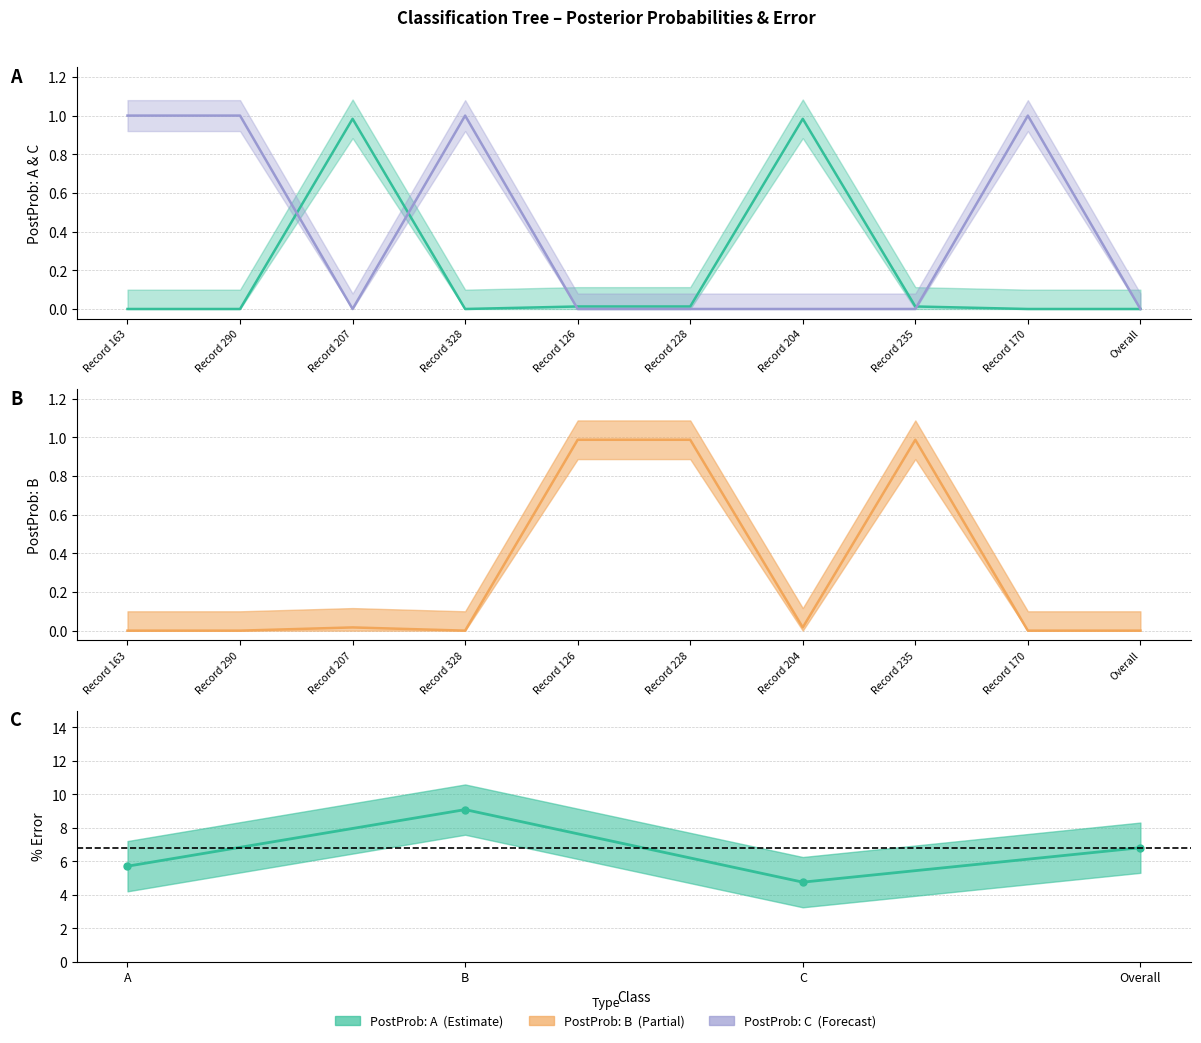

Is it true that PostProb: C equals 0.0 at Record 207?

True